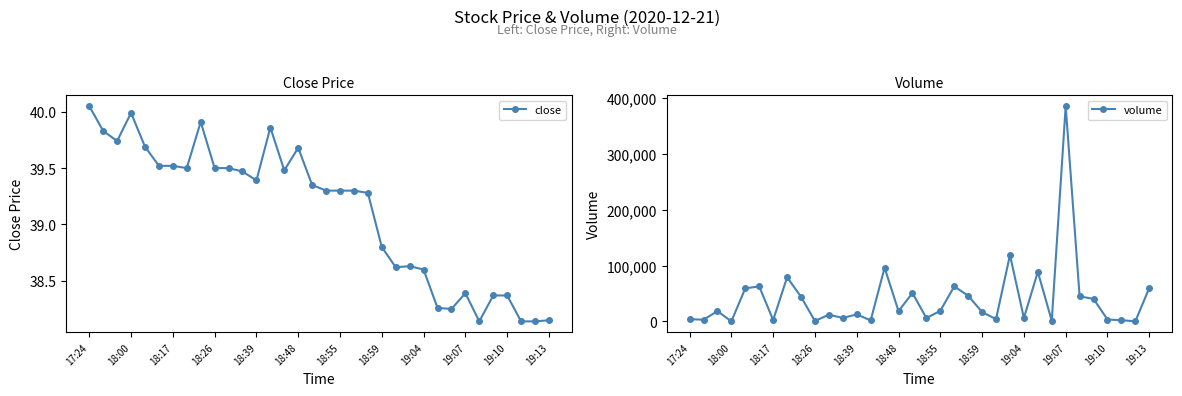

At how many categories does at least one series exceed 117648?

2